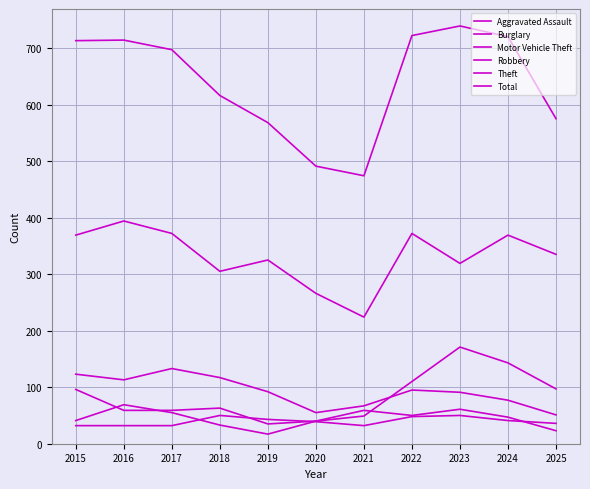

Does the chart display data point markers on the line(s)?

No